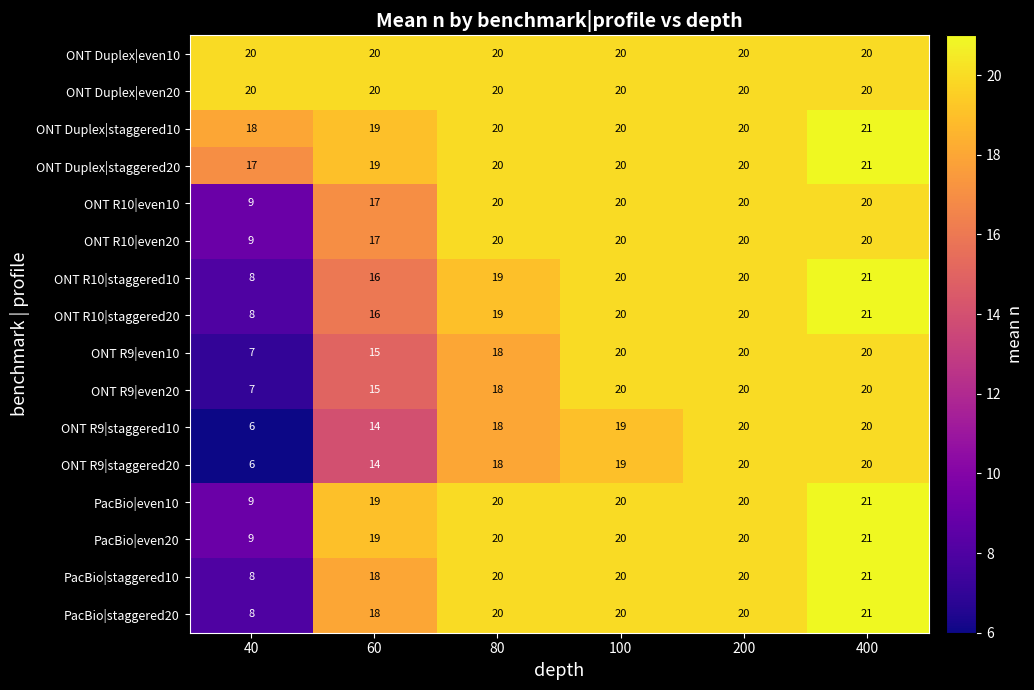

What is the sum of the ONT R9|staggered10 values at 40 and 400?

26